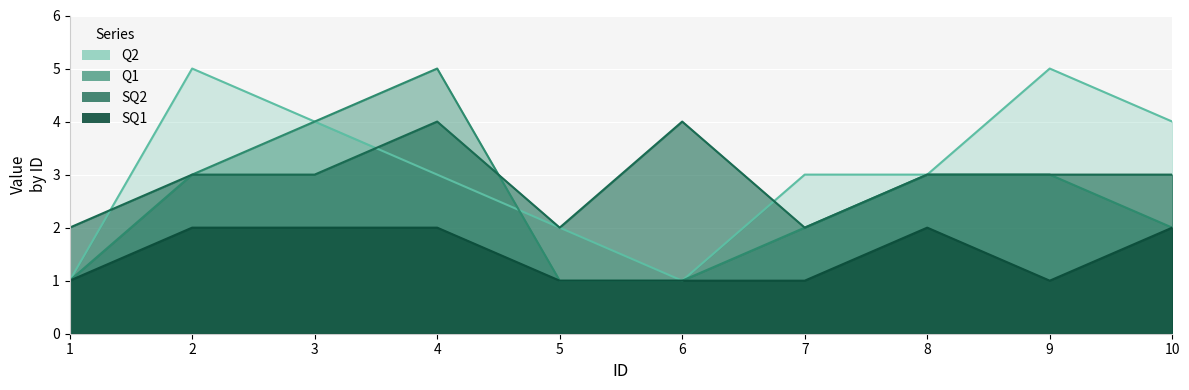

How many SQ2 values are between 2 and 3?

8